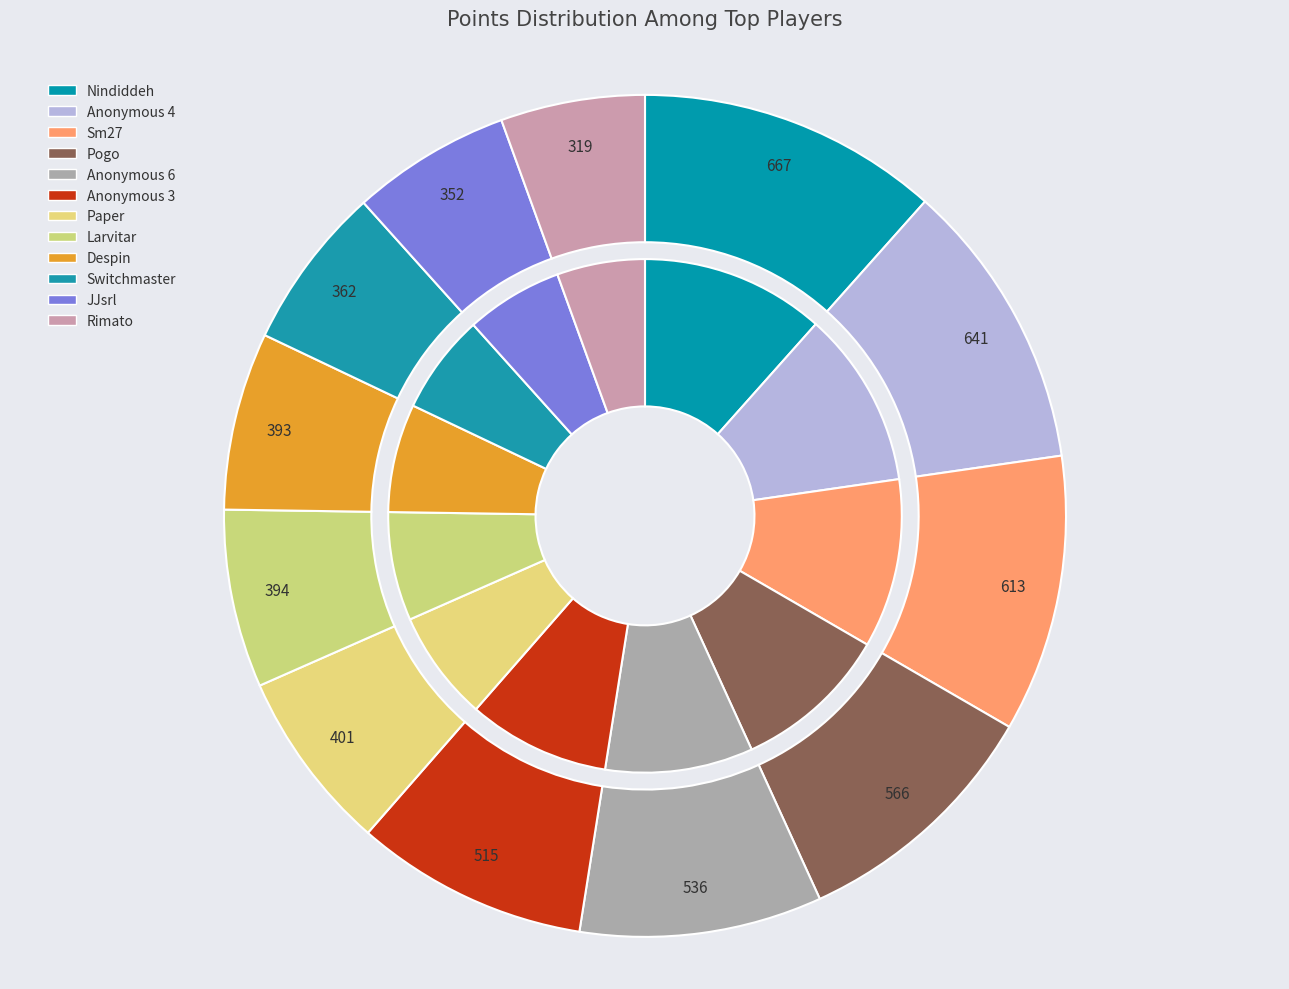

The Despin slice represents 7% of the pie. True or false?

True